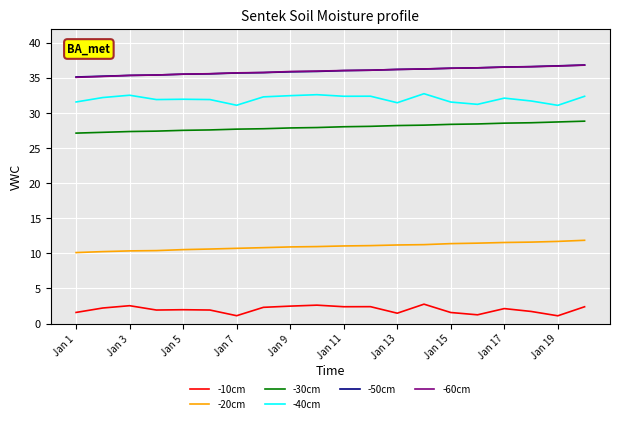

True or false: -10cm and -40cm intersect in this chart.

False